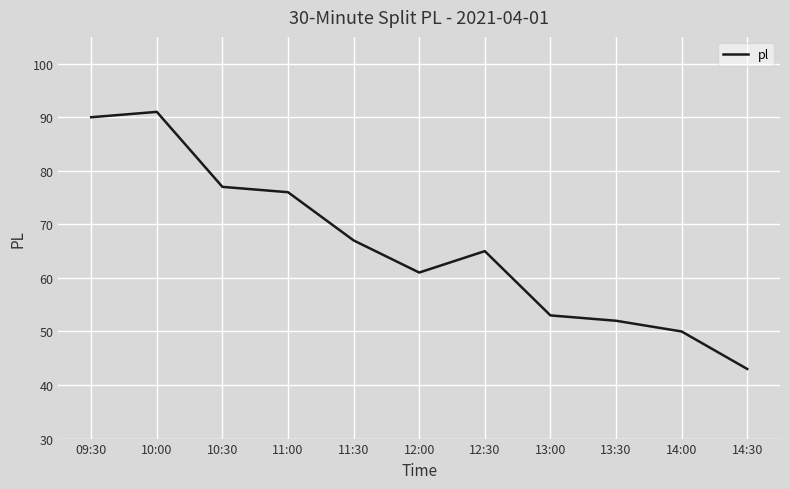

What is the sum of all values?

725